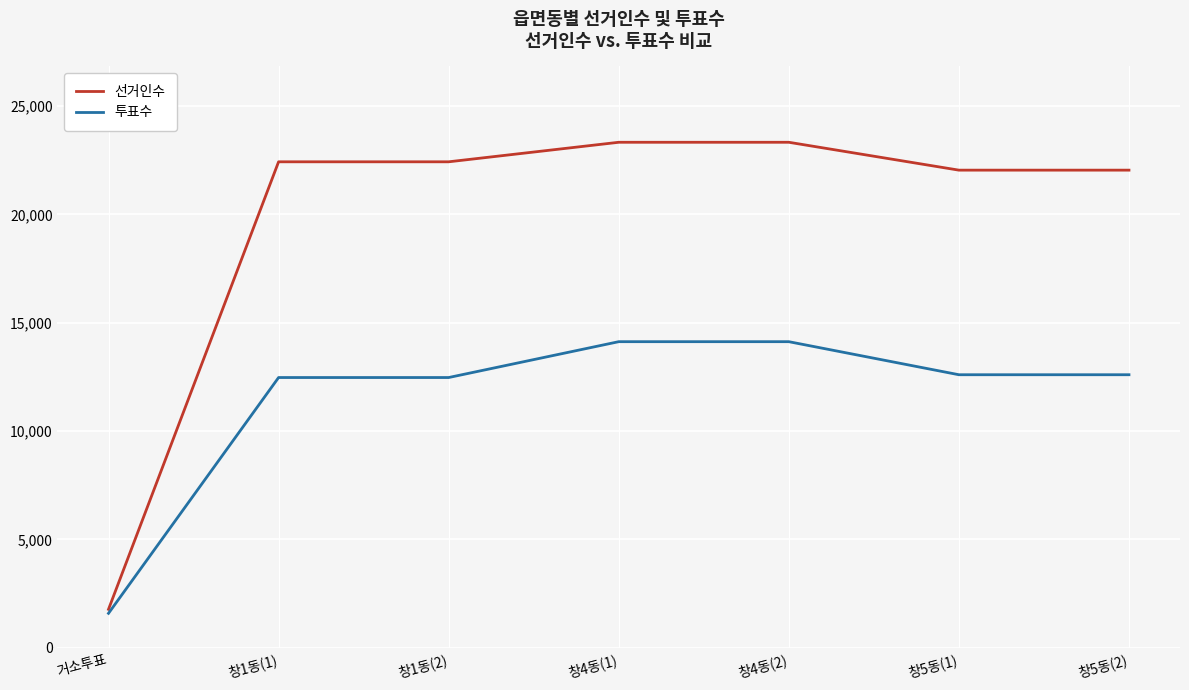

Rank the series at 창1동(2) from lowest to highest value.

투표수, 선거인수